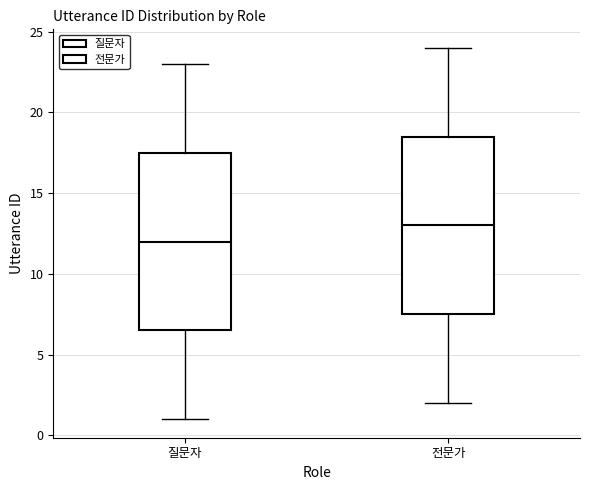

Which box has the lowest median line?

질문자